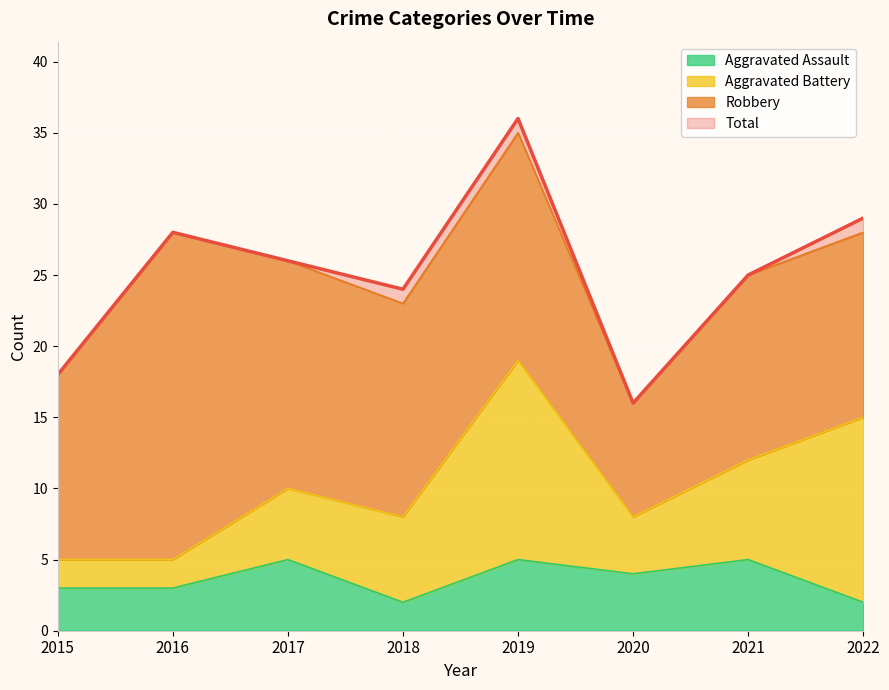

At which category does Total reach its first local peak?

2016